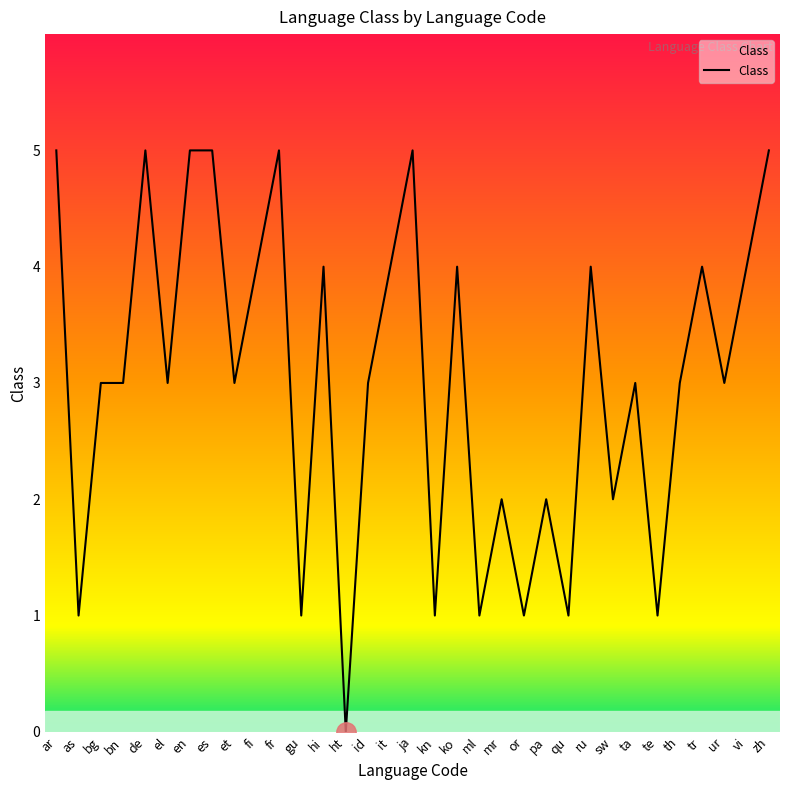

What value does the data have at ru?

4